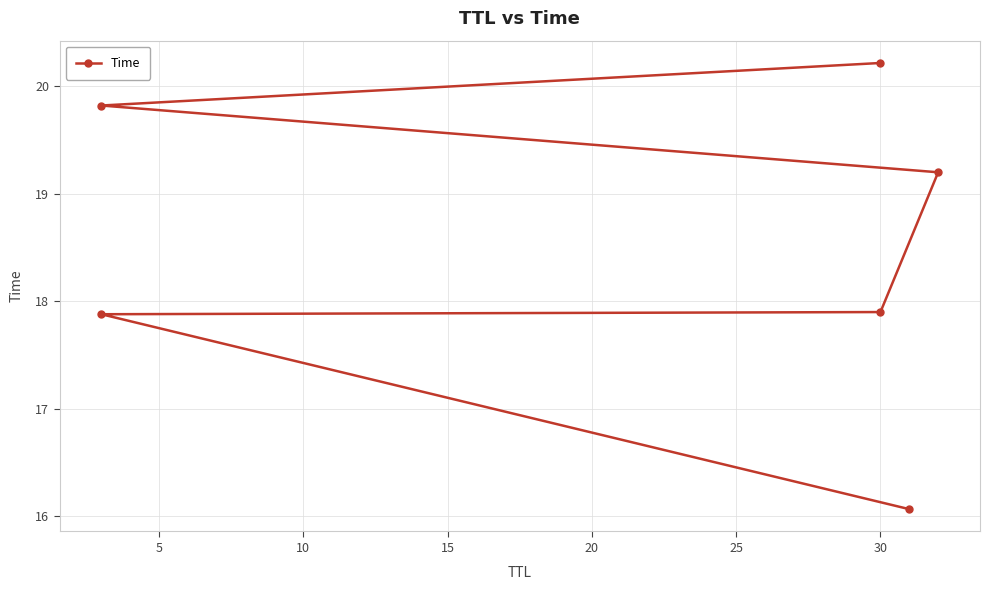

Count the number of data series in this chart.

1